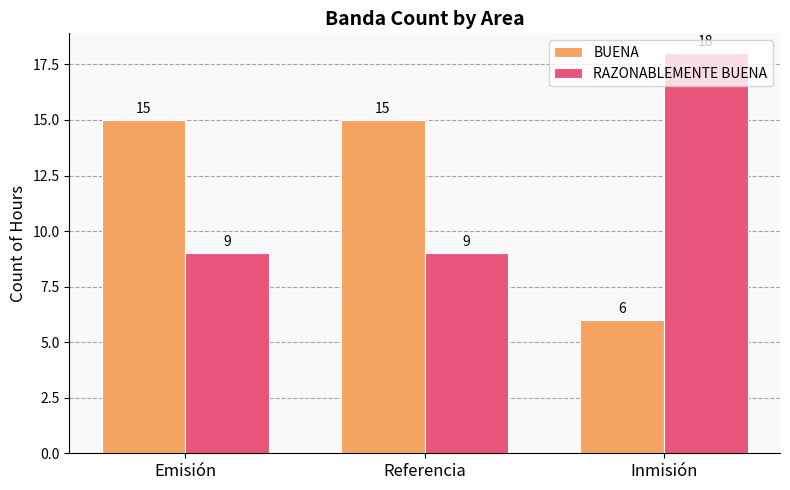

What is the value of the BUENA bar at the 1st from the left?

15